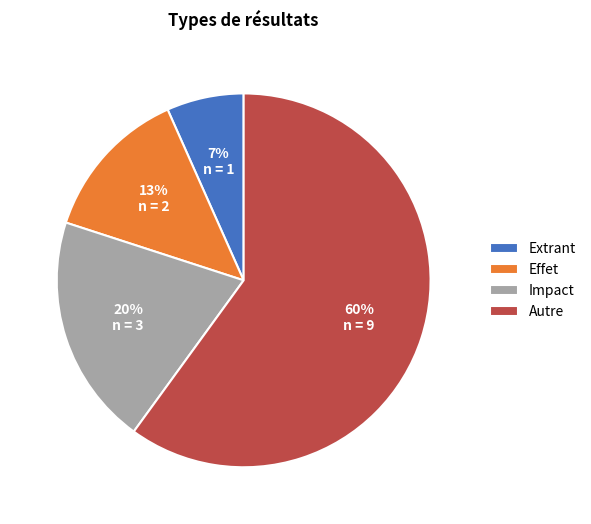

Is it true that Extrant is 13% of the pie?

False